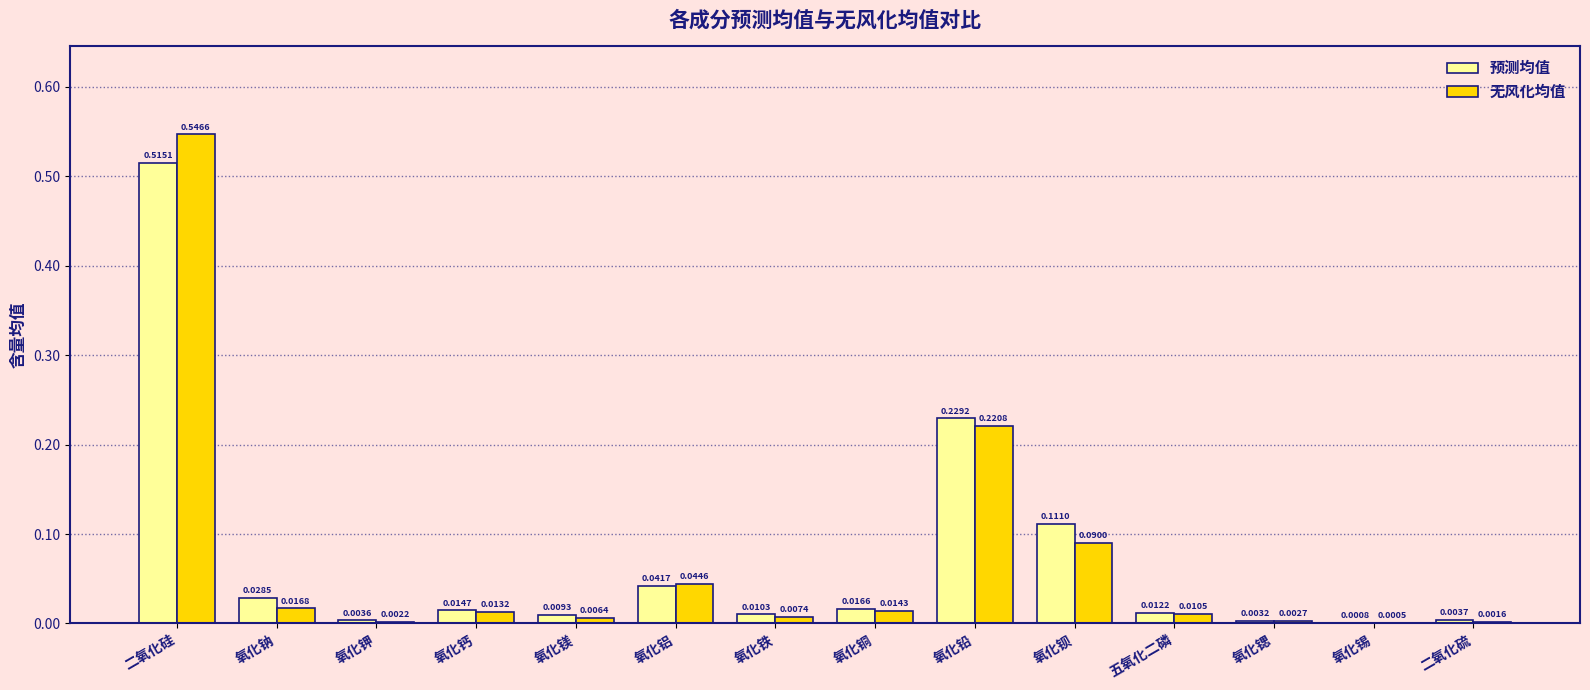

What is the sum of all 预测均值 values?

1.0